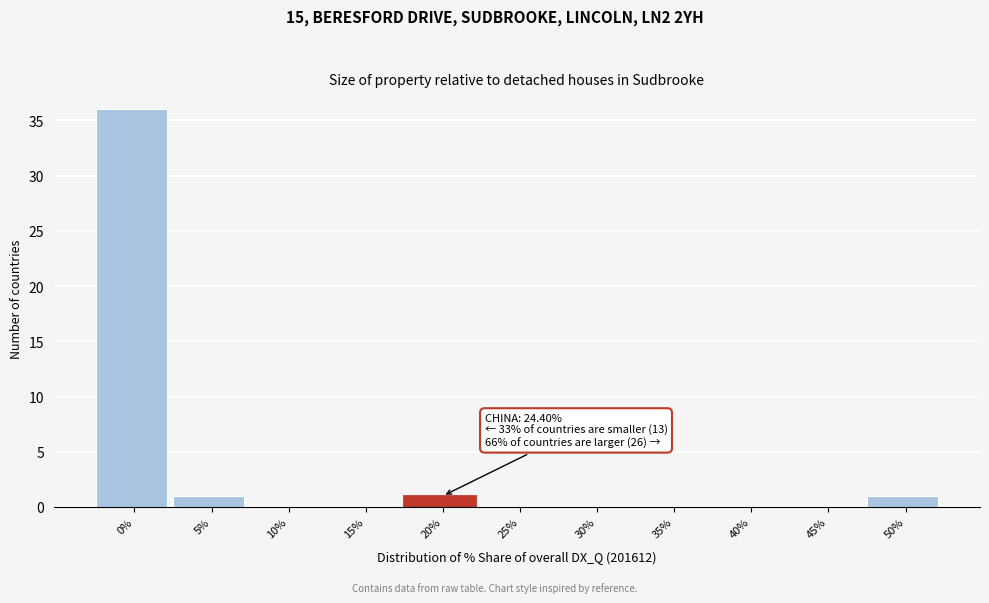

Reading right to left, list all the values displayed in this chart.

50%=1	45%=0	40%=0	35%=0	30%=0	25%=0	20%=1	15%=0	10%=0	5%=1	0%=36